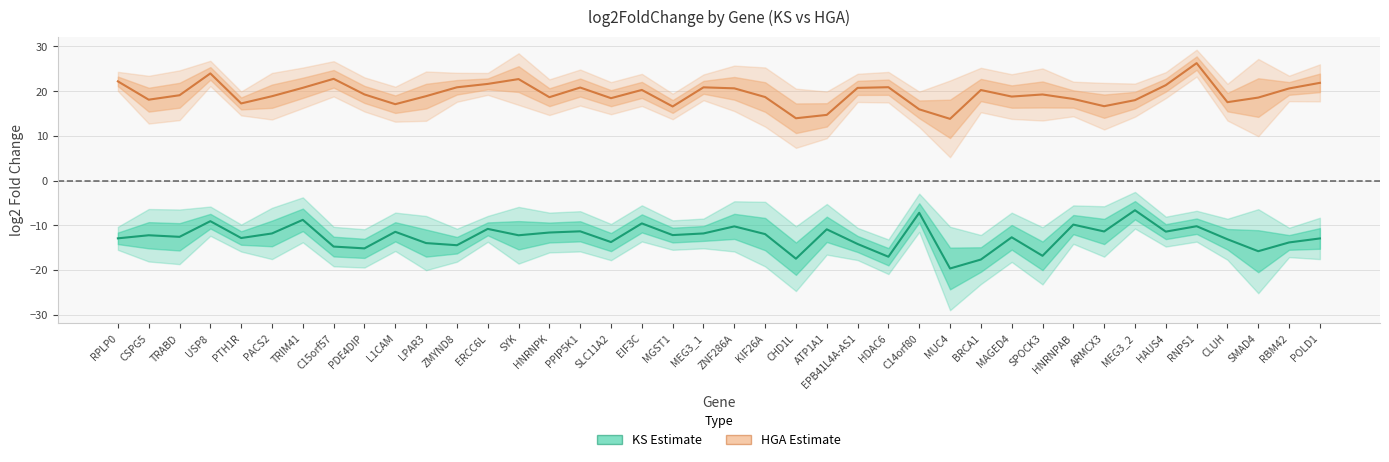

Which series changed the most between PDE4DIP and HNRNPAB?

KS log2FC